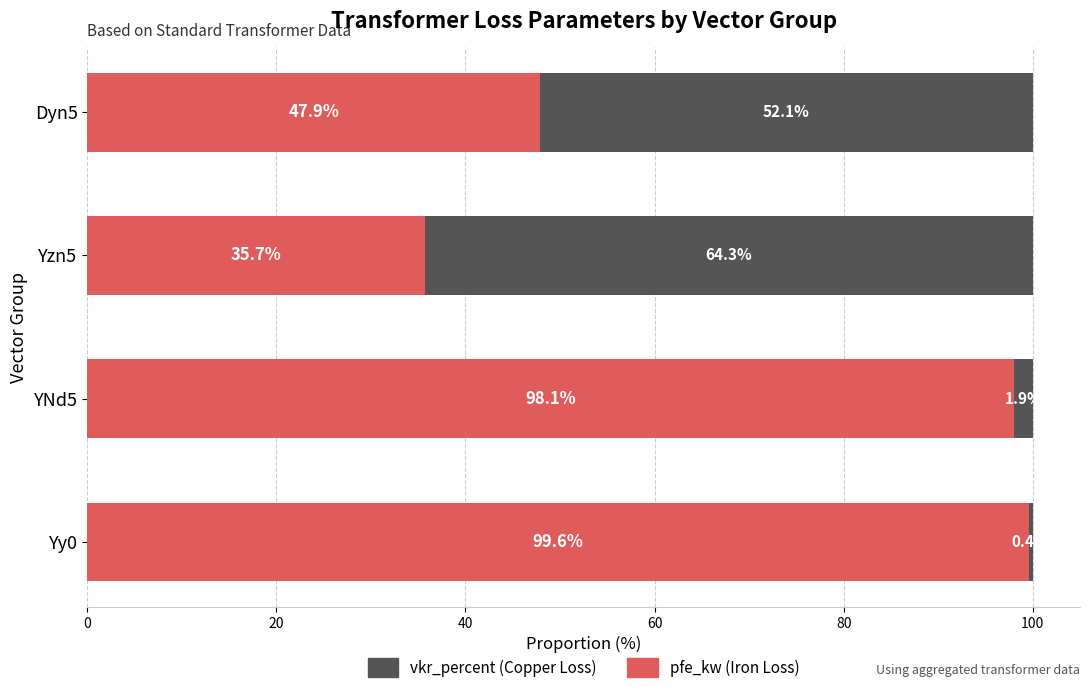

How many data points in pfe_kw (Iron Loss) are less than 98?

2